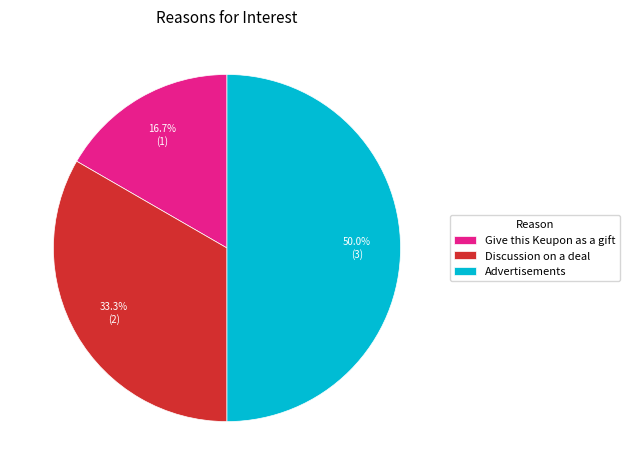

Does Discussion on a deal represent more than half of the total?

No